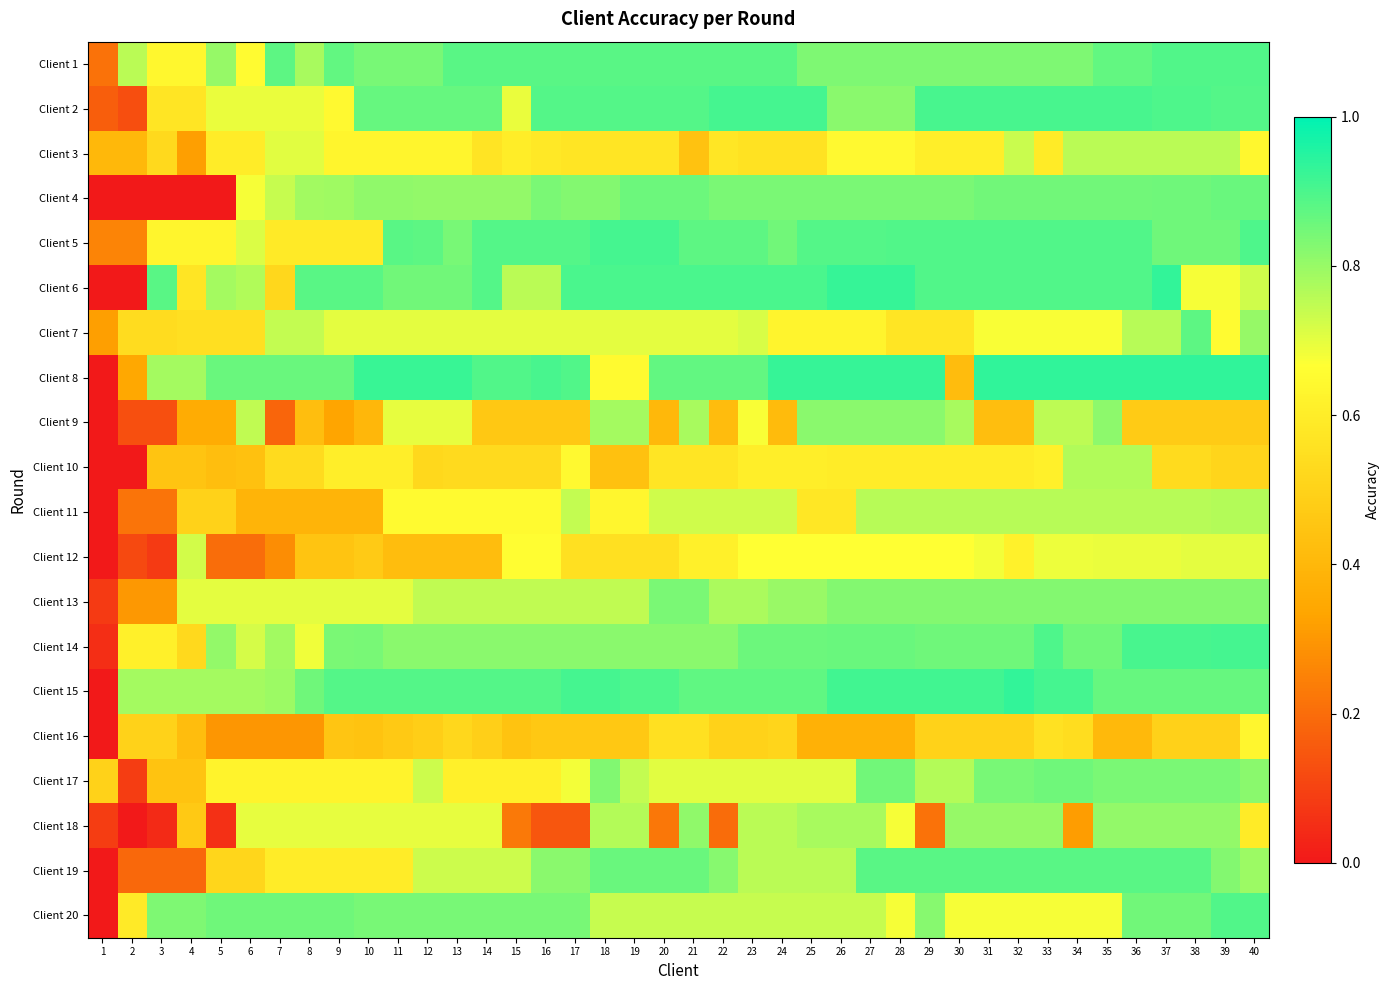

Reading left to right, what are all the values shown in this chart?

Client 1: 1=0.2	2=0.8	3=0.6	4=0.6	5=0.8	6=0.7	7=0.9	8=0.8	9=0.9	10=0.8	11=0.8	12=0.8	13=0.9	14=0.9	15=0.9	16=0.9	17=0.9	18=0.9	19=0.9	20=0.9	21=0.9	22=0.9	23=0.9	24=0.9	25=0.8	26=0.8	27=0.8	28=0.8	29=0.8	30=0.8	31=0.8	32=0.8	33=0.8	34=0.8	35=0.9	36=0.9	37=0.9	38=0.9	39=0.9	40=0.9
Client 2: 1=0.2	2=0.1	3=0.6	4=0.6	5=0.7	6=0.7	7=0.7	8=0.7	9=0.6	10=0.9	11=0.9	12=0.9	13=0.9	14=0.9	15=0.7	16=0.9	17=0.9	18=0.9	19=0.9	20=0.9	21=0.9	22=0.9	23=0.9	24=0.9	25=0.9	26=0.8	27=0.8	28=0.8	29=0.9	30=0.9	31=0.9	32=0.9	33=0.9	34=0.9	35=0.9	36=0.9	37=0.9	38=0.9	39=0.9	40=0.9
Client 3: 1=0.4	2=0.4	3=0.5	4=0.3	5=0.6	6=0.6	7=0.7	8=0.7	9=0.6	10=0.6	11=0.6	12=0.6	13=0.6	14=0.6	15=0.6	16=0.6	17=0.6	18=0.6	19=0.6	20=0.6	21=0.4	22=0.6	23=0.6	24=0.6	25=0.6	26=0.6	27=0.6	28=0.6	29=0.6	30=0.6	31=0.6	32=0.7	33=0.6	34=0.8	35=0.8	36=0.8	37=0.8	38=0.8	39=0.8	40=0.6
Client 4: 1=0.0	2=0.0	3=0.0	4=0.0	5=0.0	6=0.7	7=0.7	8=0.8	9=0.8	10=0.8	11=0.8	12=0.8	13=0.8	14=0.8	15=0.8	16=0.8	17=0.8	18=0.8	19=0.9	20=0.9	21=0.9	22=0.8	23=0.8	24=0.8	25=0.8	26=0.8	27=0.8	28=0.8	29=0.8	30=0.8	31=0.8	32=0.8	33=0.8	34=0.8	35=0.8	36=0.8	37=0.9	38=0.9	39=0.9	40=0.9
Client 5: 1=0.3	2=0.3	3=0.6	4=0.6	5=0.6	6=0.7	7=0.6	8=0.6	9=0.6	10=0.6	11=0.9	12=0.9	13=0.8	14=0.9	15=0.9	16=0.9	17=0.9	18=0.9	19=0.9	20=0.9	21=0.9	22=0.9	23=0.9	24=0.8	25=0.9	26=0.9	27=0.9	28=0.9	29=0.9	30=0.9	31=0.9	32=0.9	33=0.9	34=0.9	35=0.9	36=0.9	37=0.9	38=0.9	39=0.9	40=0.9
Client 6: 1=0.0	2=0.0	3=0.9	4=0.6	5=0.8	6=0.8	7=0.5	8=0.9	9=0.9	10=0.9	11=0.8	12=0.8	13=0.8	14=0.9	15=0.8	16=0.8	17=0.9	18=0.9	19=0.9	20=0.9	21=0.9	22=0.9	23=0.9	24=0.9	25=0.9	26=0.9	27=0.9	28=0.9	29=0.9	30=0.9	31=0.9	32=0.9	33=0.9	34=0.9	35=0.9	36=0.9	37=0.9	38=0.7	39=0.7	40=0.7
Client 7: 1=0.3	2=0.5	3=0.5	4=0.6	5=0.6	6=0.6	7=0.7	8=0.7	9=0.7	10=0.7	11=0.7	12=0.7	13=0.7	14=0.7	15=0.7	16=0.7	17=0.7	18=0.7	19=0.7	20=0.7	21=0.7	22=0.7	23=0.7	24=0.6	25=0.6	26=0.6	27=0.6	28=0.6	29=0.6	30=0.6	31=0.7	32=0.7	33=0.7	34=0.7	35=0.7	36=0.8	37=0.8	38=0.9	39=0.7	40=0.8
Client 8: 1=0.0	2=0.3	3=0.8	4=0.8	5=0.9	6=0.9	7=0.9	8=0.9	9=0.9	10=0.9	11=0.9	12=0.9	13=0.9	14=0.9	15=0.9	16=0.9	17=0.9	18=0.7	19=0.7	20=0.9	21=0.9	22=0.9	23=0.9	24=0.9	25=0.9	26=0.9	27=0.9	28=0.9	29=0.9	30=0.4	31=0.9	32=0.9	33=0.9	34=0.9	35=0.9	36=0.9	37=0.9	38=0.9	39=0.9	40=0.9
Client 9: 1=0.0	2=0.1	3=0.1	4=0.4	5=0.4	6=0.7	7=0.2	8=0.4	9=0.3	10=0.4	11=0.7	12=0.7	13=0.7	14=0.5	15=0.5	16=0.5	17=0.5	18=0.8	19=0.8	20=0.4	21=0.8	22=0.4	23=0.7	24=0.4	25=0.8	26=0.8	27=0.8	28=0.8	29=0.8	30=0.8	31=0.4	32=0.4	33=0.8	34=0.8	35=0.8	36=0.5	37=0.5	38=0.5	39=0.5	40=0.5
Client 10: 1=0.0	2=0.0	3=0.4	4=0.4	5=0.4	6=0.4	7=0.5	8=0.5	9=0.6	10=0.6	11=0.6	12=0.5	13=0.5	14=0.5	15=0.5	16=0.5	17=0.6	18=0.4	19=0.4	20=0.6	21=0.6	22=0.6	23=0.6	24=0.6	25=0.6	26=0.6	27=0.6	28=0.6	29=0.6	30=0.6	31=0.6	32=0.6	33=0.6	34=0.8	35=0.8	36=0.8	37=0.5	38=0.5	39=0.5	40=0.5
Client 11: 1=0.0	2=0.2	3=0.2	4=0.5	5=0.5	6=0.4	7=0.4	8=0.4	9=0.4	10=0.4	11=0.7	12=0.7	13=0.7	14=0.7	15=0.7	16=0.7	17=0.7	18=0.6	19=0.6	20=0.7	21=0.7	22=0.7	23=0.7	24=0.7	25=0.6	26=0.6	27=0.8	28=0.8	29=0.8	30=0.8	31=0.8	32=0.8	33=0.8	34=0.8	35=0.8	36=0.8	37=0.8	38=0.8	39=0.8	40=0.8
Client 12: 1=0.0	2=0.1	3=0.1	4=0.7	5=0.2	6=0.2	7=0.3	8=0.4	9=0.4	10=0.5	11=0.4	12=0.4	13=0.4	14=0.4	15=0.7	16=0.7	17=0.6	18=0.6	19=0.6	20=0.6	21=0.6	22=0.6	23=0.7	24=0.7	25=0.7	26=0.7	27=0.7	28=0.7	29=0.7	30=0.7	31=0.7	32=0.6	33=0.7	34=0.7	35=0.7	36=0.7	37=0.7	38=0.7	39=0.7	40=0.7
Client 13: 1=0.1	2=0.3	3=0.3	4=0.7	5=0.7	6=0.7	7=0.7	8=0.7	9=0.7	10=0.7	11=0.7	12=0.7	13=0.7	14=0.7	15=0.7	16=0.7	17=0.7	18=0.7	19=0.7	20=0.8	21=0.8	22=0.8	23=0.8	24=0.8	25=0.8	26=0.8	27=0.8	28=0.8	29=0.8	30=0.8	31=0.8	32=0.8	33=0.8	34=0.8	35=0.8	36=0.8	37=0.8	38=0.8	39=0.8	40=0.8
Client 14: 1=0.1	2=0.6	3=0.6	4=0.5	5=0.8	6=0.7	7=0.8	8=0.7	9=0.8	10=0.8	11=0.8	12=0.8	13=0.8	14=0.8	15=0.8	16=0.8	17=0.8	18=0.8	19=0.8	20=0.8	21=0.8	22=0.8	23=0.9	24=0.9	25=0.9	26=0.9	27=0.9	28=0.9	29=0.9	30=0.9	31=0.9	32=0.9	33=0.9	34=0.8	35=0.8	36=0.9	37=0.9	38=0.9	39=0.9	40=0.9
Client 15: 1=0.0	2=0.8	3=0.8	4=0.8	5=0.8	6=0.8	7=0.8	8=0.9	9=0.9	10=0.9	11=0.9	12=0.9	13=0.9	14=0.9	15=0.9	16=0.9	17=0.9	18=0.9	19=0.9	20=0.9	21=0.9	22=0.9	23=0.9	24=0.9	25=0.9	26=0.9	27=0.9	28=0.9	29=0.9	30=0.9	31=0.9	32=0.9	33=0.9	34=0.9	35=0.9	36=0.9	37=0.9	38=0.9	39=0.9	40=0.9
Client 16: 1=0.0	2=0.5	3=0.5	4=0.4	5=0.3	6=0.3	7=0.3	8=0.3	9=0.5	10=0.4	11=0.5	12=0.5	13=0.5	14=0.5	15=0.4	16=0.5	17=0.5	18=0.5	19=0.5	20=0.6	21=0.6	22=0.5	23=0.5	24=0.5	25=0.4	26=0.4	27=0.4	28=0.4	29=0.5	30=0.5	31=0.5	32=0.5	33=0.6	34=0.5	35=0.4	36=0.4	37=0.5	38=0.5	39=0.5	40=0.6
Client 17: 1=0.5	2=0.1	3=0.4	4=0.4	5=0.6	6=0.6	7=0.6	8=0.6	9=0.6	10=0.6	11=0.6	12=0.7	13=0.6	14=0.6	15=0.6	16=0.6	17=0.7	18=0.8	19=0.7	20=0.7	21=0.7	22=0.7	23=0.7	24=0.7	25=0.7	26=0.7	27=0.8	28=0.8	29=0.8	30=0.8	31=0.8	32=0.8	33=0.9	34=0.9	35=0.8	36=0.8	37=0.8	38=0.8	39=0.8	40=0.8
Client 18: 1=0.1	2=0.0	3=0.0	4=0.5	5=0.1	6=0.7	7=0.7	8=0.7	9=0.7	10=0.7	11=0.7	12=0.7	13=0.7	14=0.7	15=0.2	16=0.1	17=0.1	18=0.8	19=0.8	20=0.2	21=0.8	22=0.2	23=0.8	24=0.8	25=0.8	26=0.8	27=0.8	28=0.7	29=0.2	30=0.8	31=0.8	32=0.8	33=0.8	34=0.3	35=0.8	36=0.8	37=0.8	38=0.8	39=0.8	40=0.6
Client 19: 1=0.0	2=0.2	3=0.2	4=0.2	5=0.5	6=0.5	7=0.6	8=0.6	9=0.6	10=0.6	11=0.6	12=0.7	13=0.7	14=0.7	15=0.7	16=0.8	17=0.8	18=0.9	19=0.9	20=0.9	21=0.9	22=0.8	23=0.8	24=0.8	25=0.8	26=0.8	27=0.9	28=0.9	29=0.9	30=0.9	31=0.9	32=0.9	33=0.9	34=0.9	35=0.9	36=0.9	37=0.9	38=0.9	39=0.8	40=0.8
Client 20: 1=0.0	2=0.6	3=0.8	4=0.8	5=0.9	6=0.9	7=0.9	8=0.9	9=0.9	10=0.8	11=0.8	12=0.8	13=0.8	14=0.8	15=0.8	16=0.8	17=0.8	18=0.7	19=0.7	20=0.7	21=0.7	22=0.7	23=0.7	24=0.7	25=0.7	26=0.7	27=0.7	28=0.7	29=0.8	30=0.7	31=0.7	32=0.7	33=0.7	34=0.7	35=0.7	36=0.8	37=0.8	38=0.8	39=0.9	40=0.9